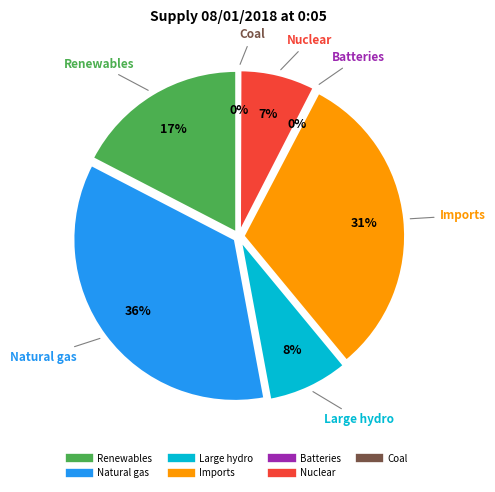

Rank the categories by value from lowest to highest.

Coal, Batteries, Nuclear, Large hydro, Renewables, Imports, Natural gas